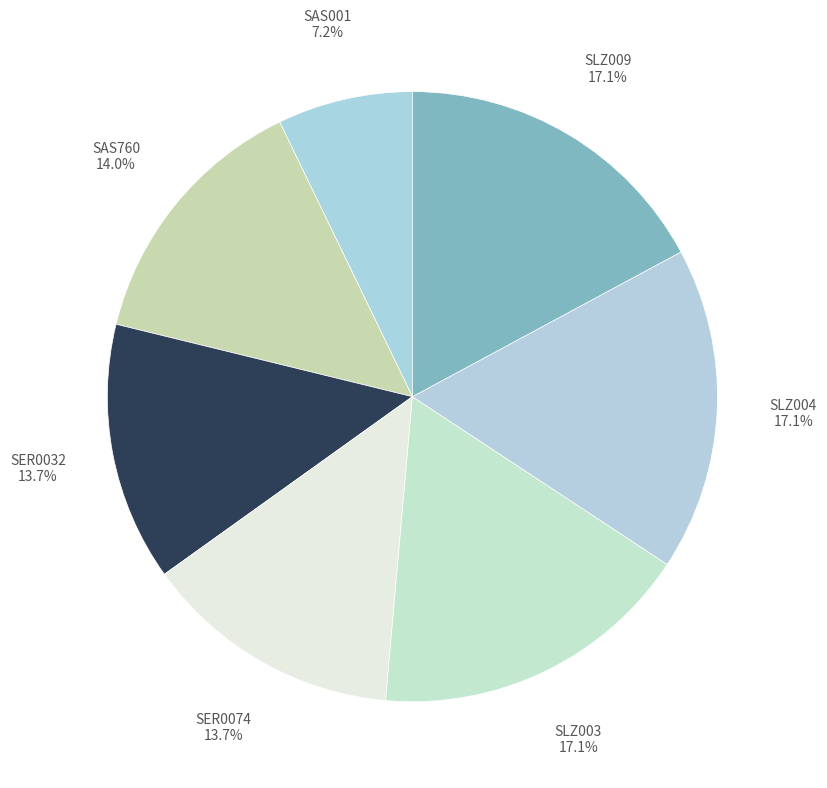

Count the number of slices in the pie.

7